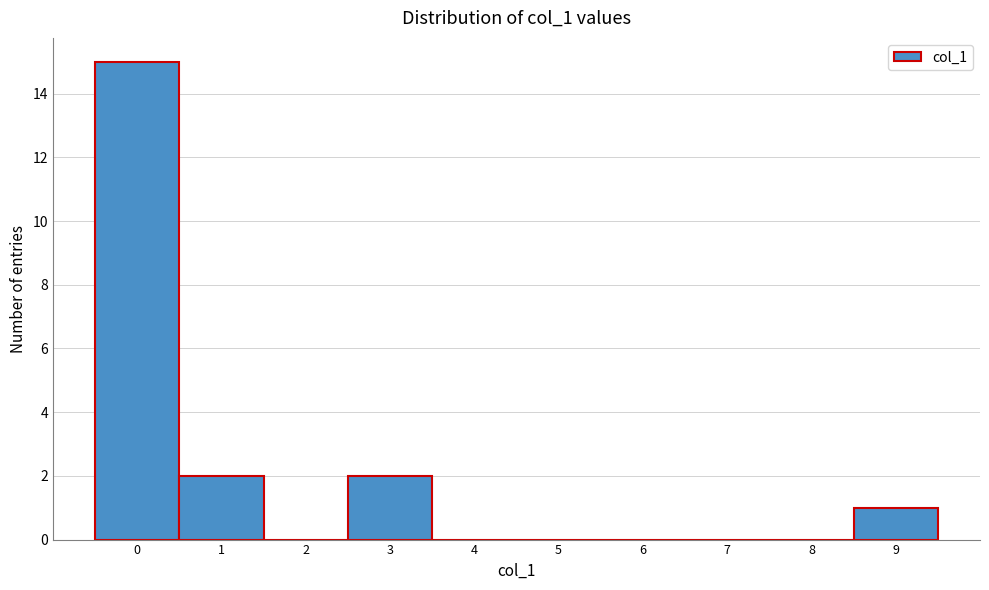

What is the height of the bar covering 8.5 to 9.5 on the x-axis? The values are not printed on the chart, so give them approximately, as read against the axis.

1